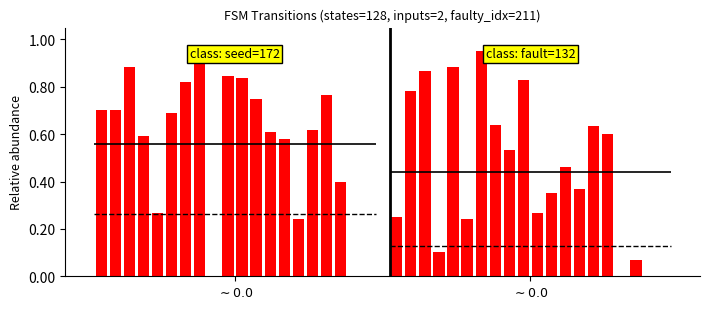

What is the value of the input: a bar at the 4th from the left?

0.6